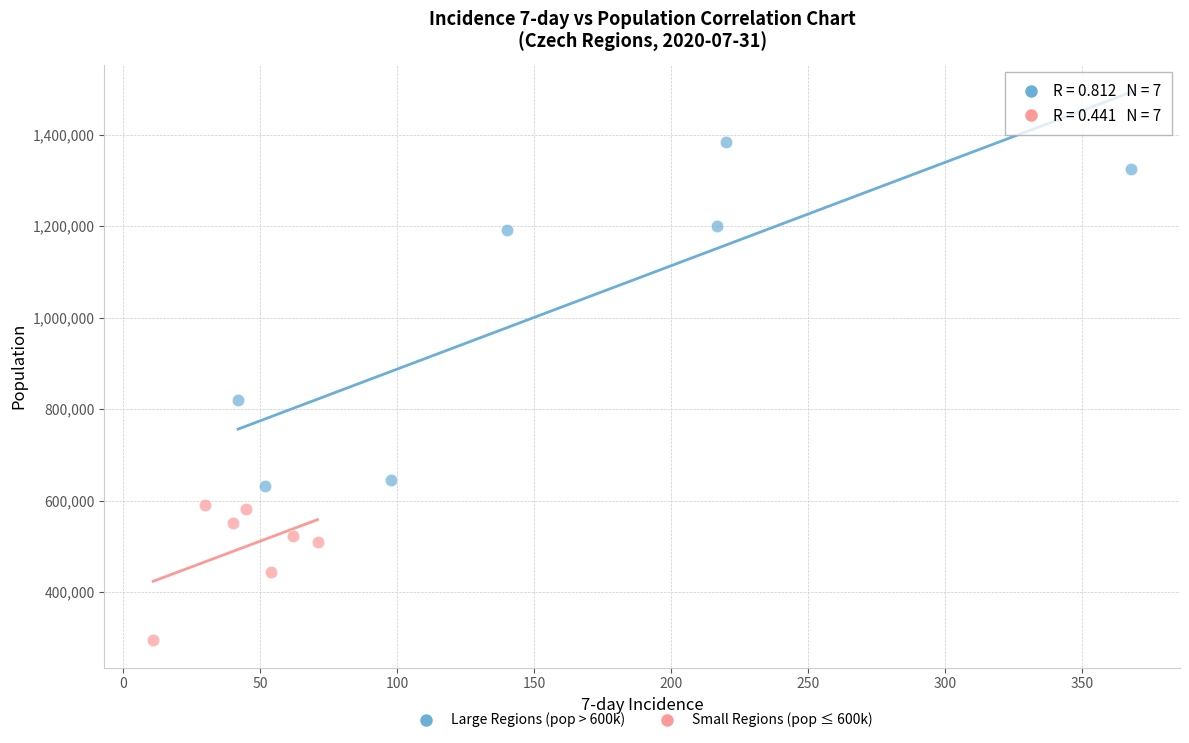

Which series reaches the minimum Y coordinate?

Small Regions (pop ≤ 600k)